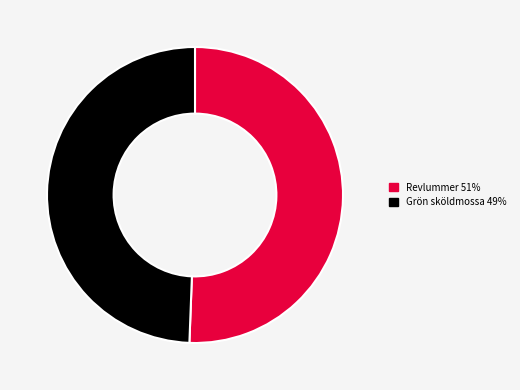

Is there any slice that represents more than half of the pie?

Yes